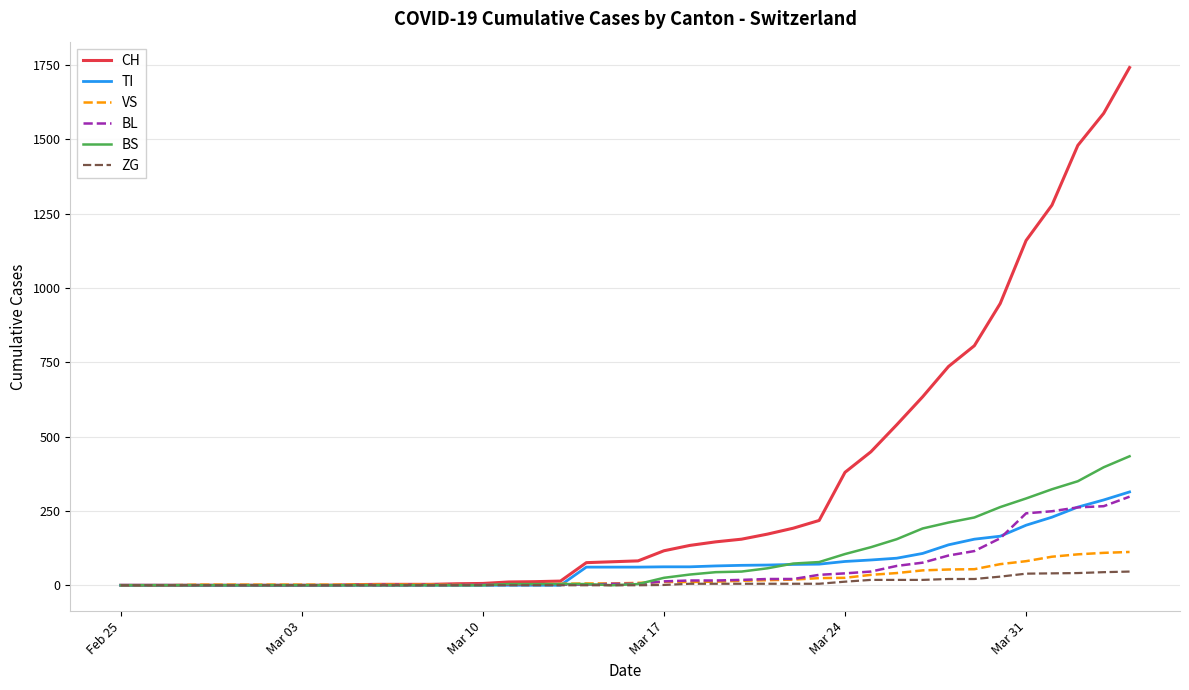

Which series has the largest total across all categories?

CH